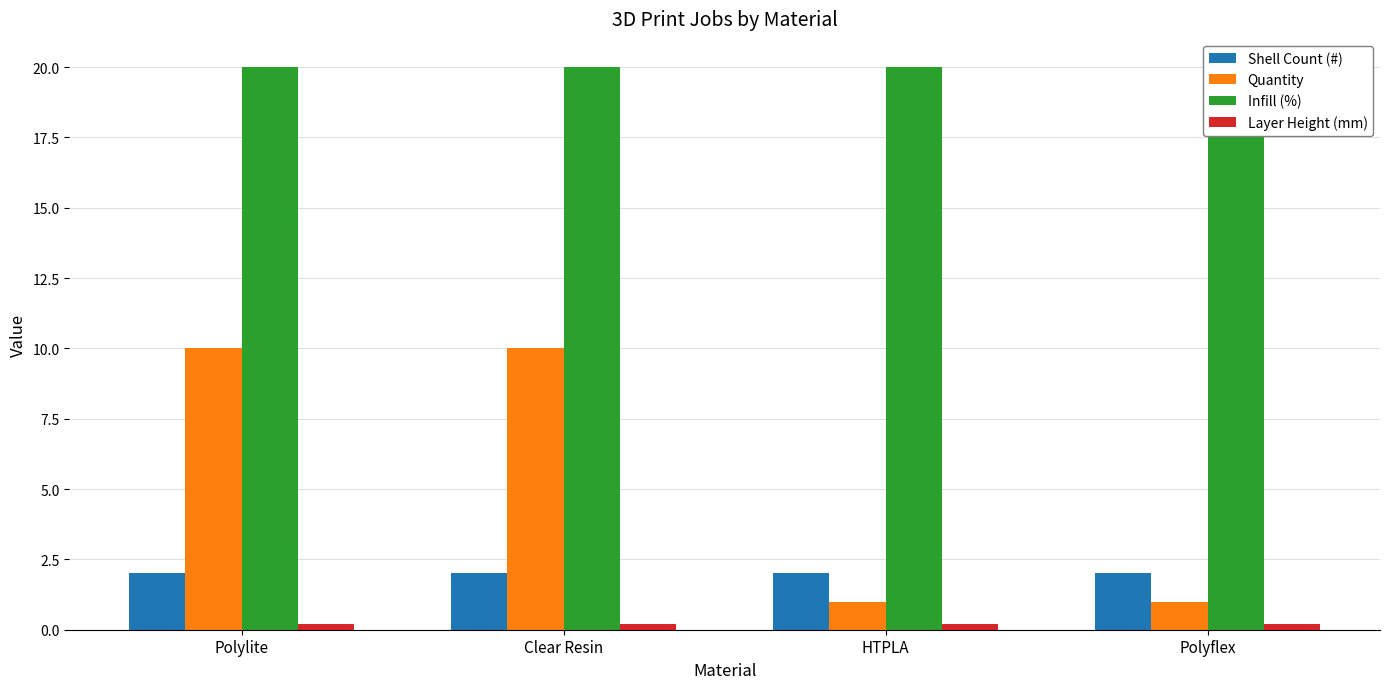

What is the label of the 1st bar from the left?

Polylite